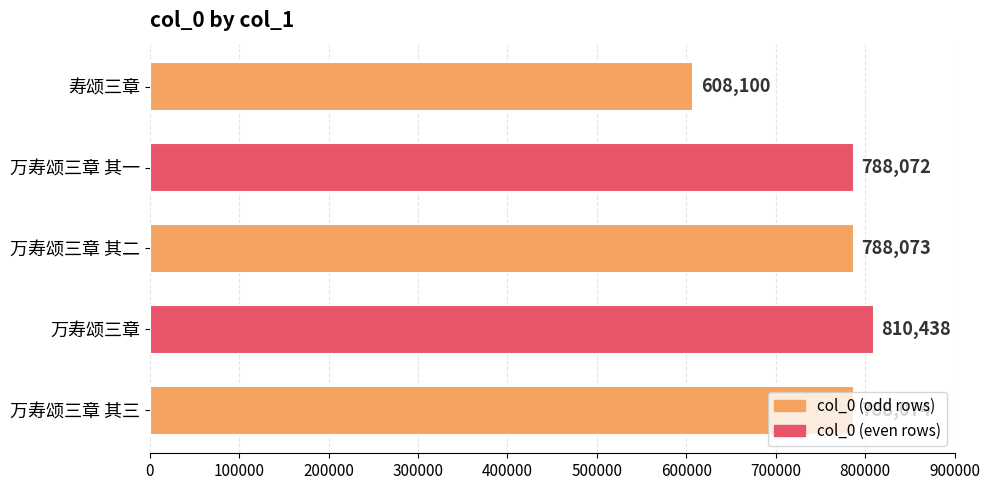

True or false: the data shows 810438 at 万寿颂三章.

True